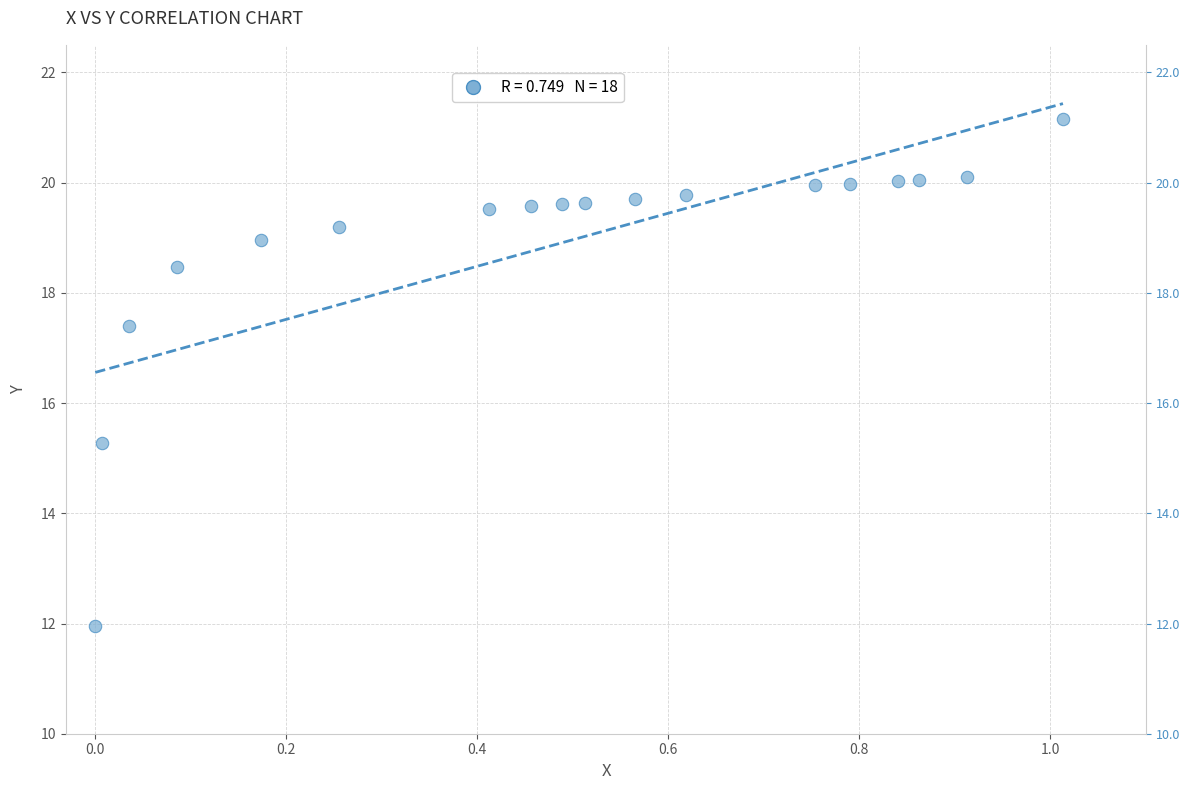

What is the range of X values (max minus min)?

1.0